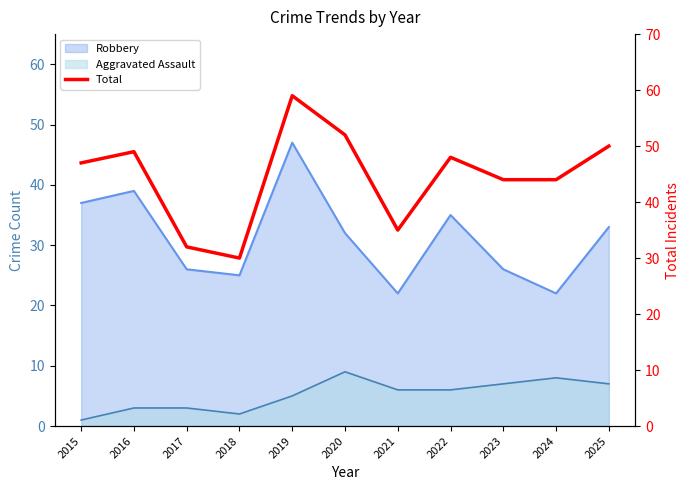

Where is the first local maximum?

2016